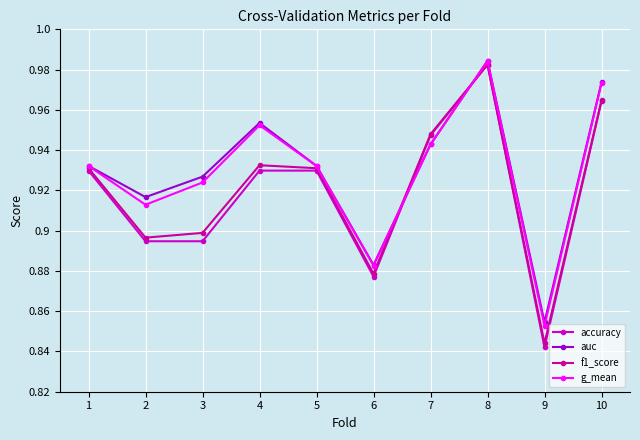

What is the total value across all series at 9?

3.4